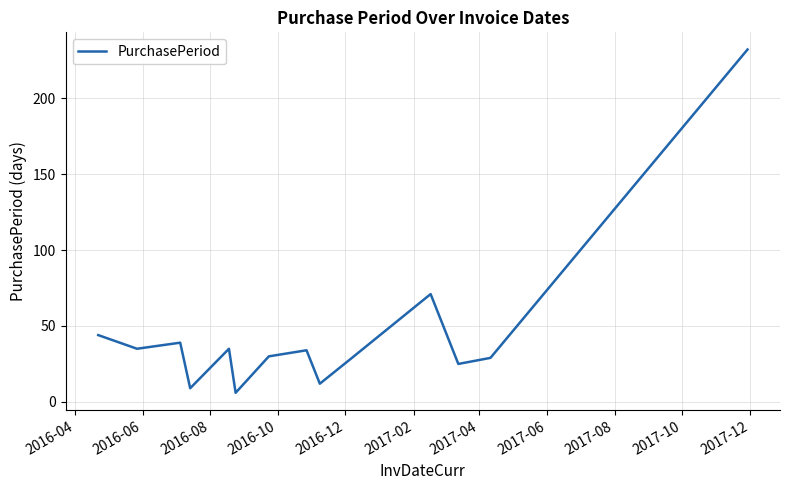

What is the smallest value displayed?

6